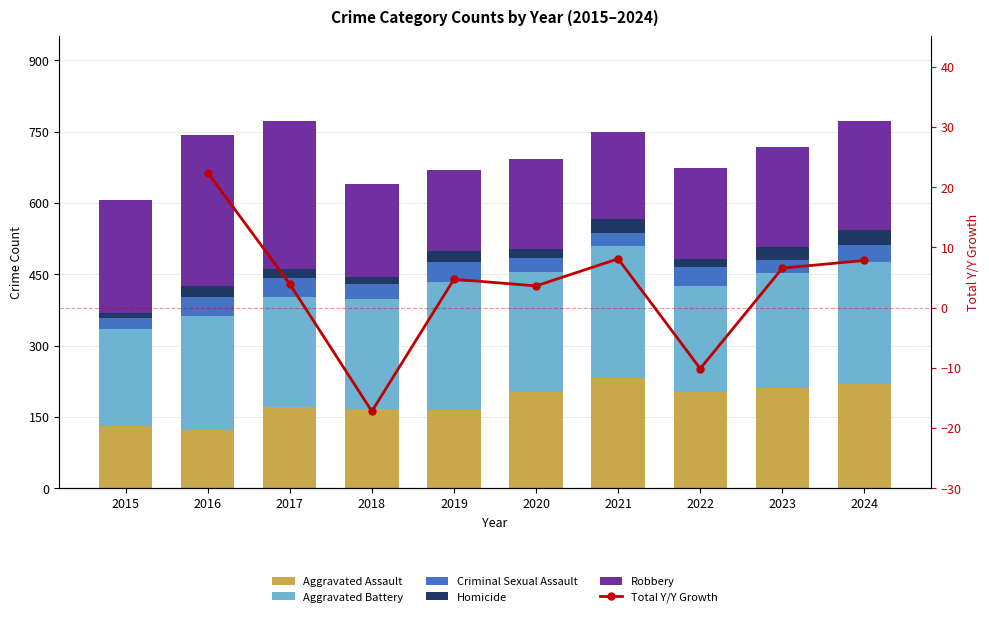

What is the spread (max minus min) of values at 2020?

248.4